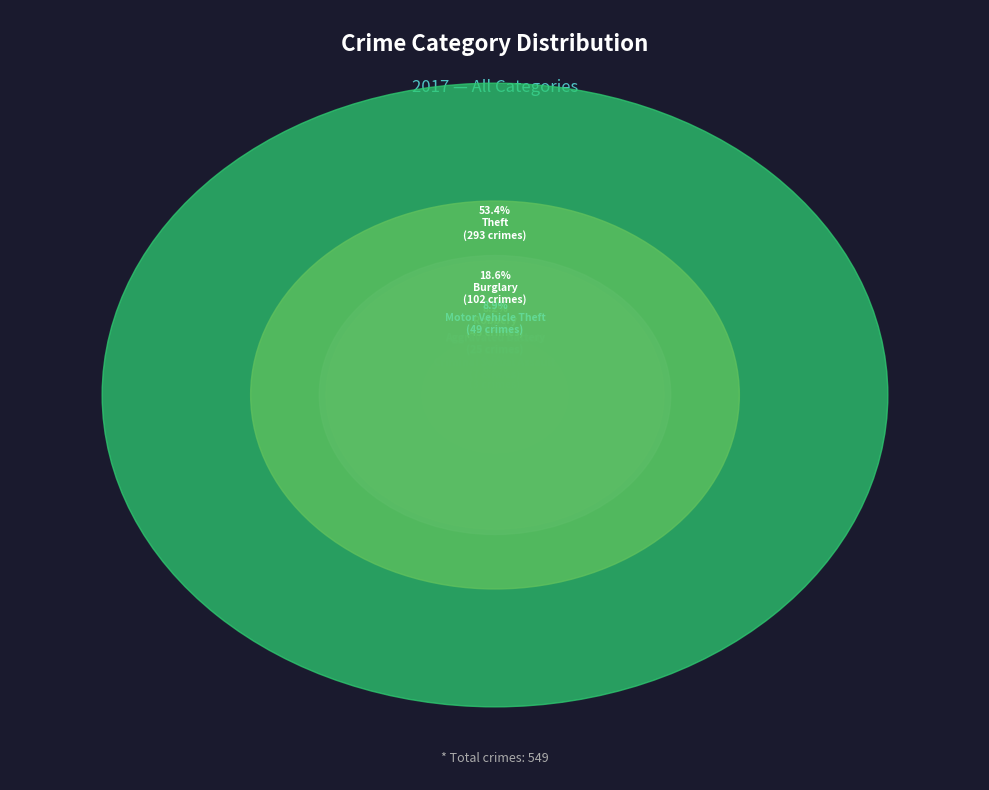

To the nearest percent, what percentage of the pie is Aggravated Assault?

4%